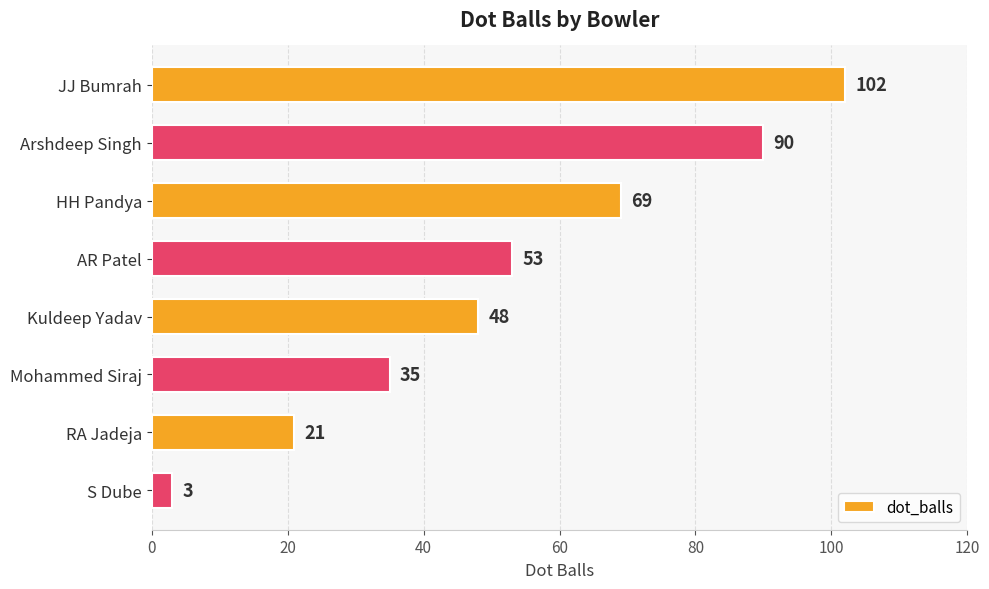

Reading top to bottom, transcribe all the data shown in this chart.

102	90	69	53	48	35	21	3